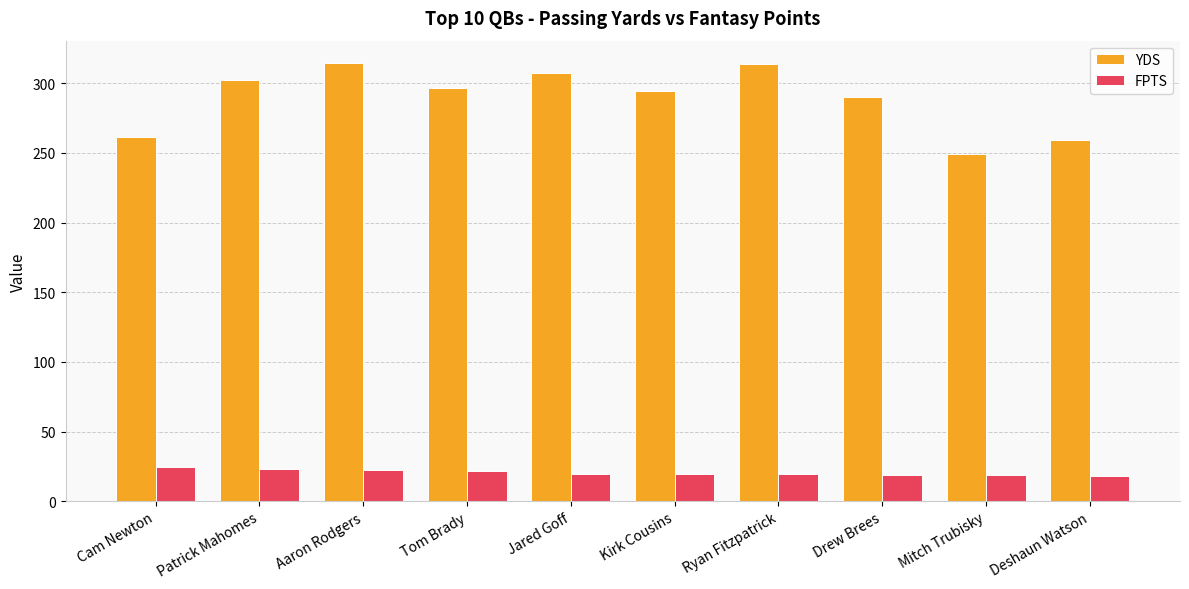

At Cam Newton, list the series in order from largest to smallest.

YDS, FPTS